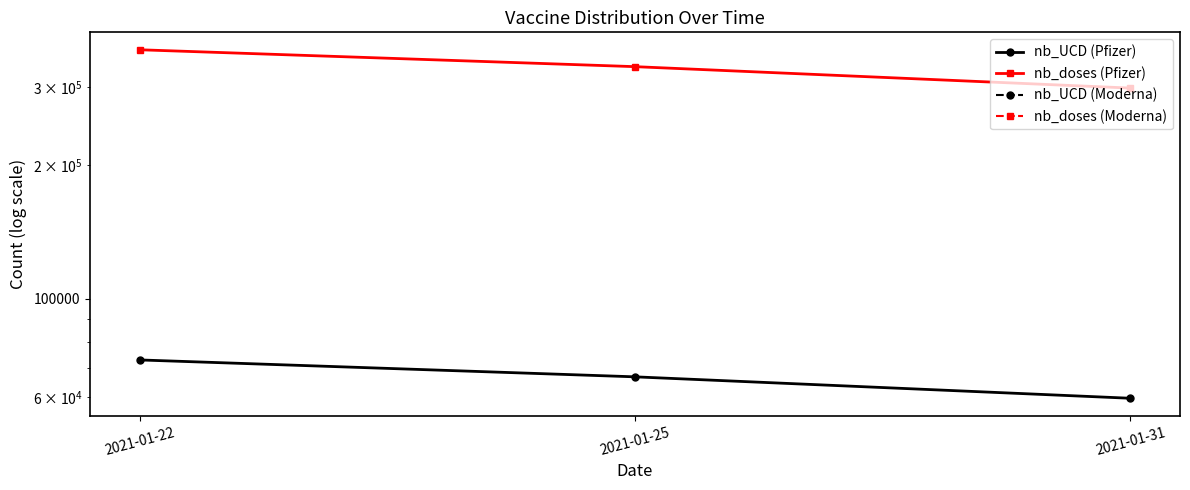

What is the approximate value of nb_doses (Pfizer) at 2021-01-22?

364235